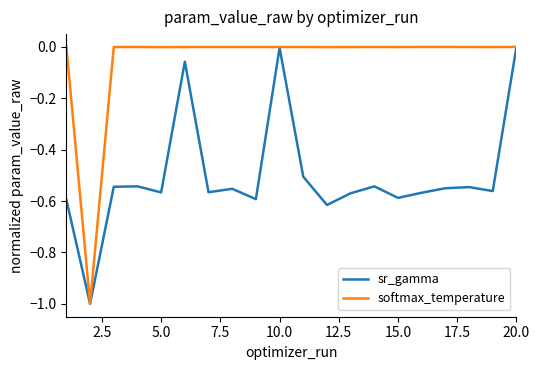

Which series has the largest total across all categories?

softmax_temperature